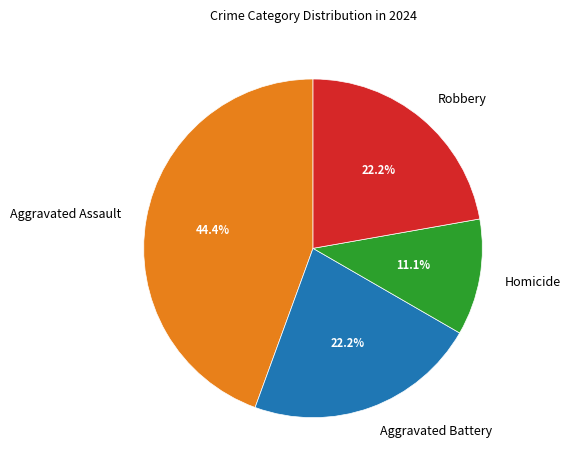

Which category has the smallest portion of the pie?

Homicide